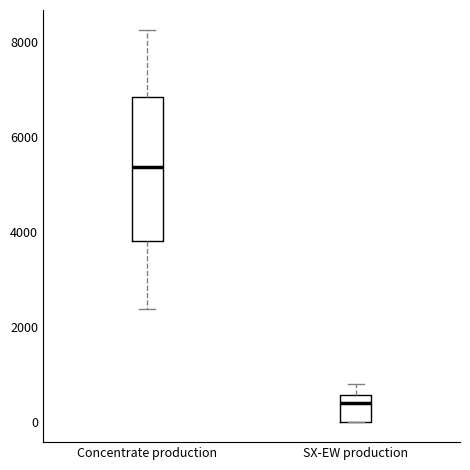

Which box has the lowest median line?

SX-EW production